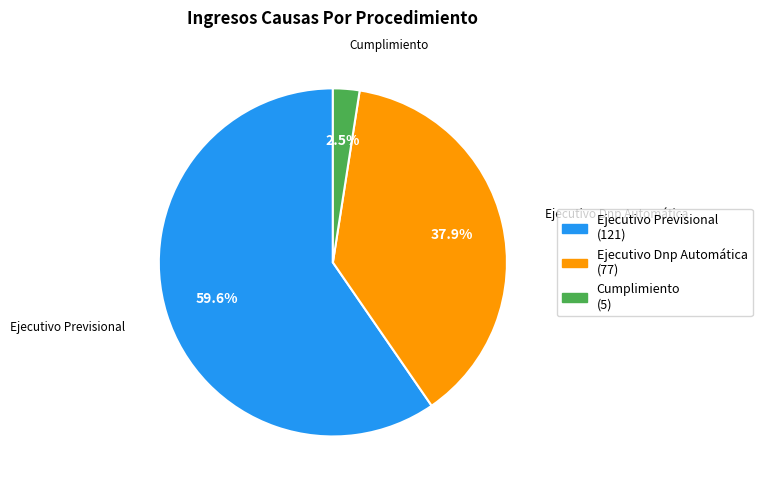

Which category accounts for the majority?

Ejecutivo Previsional